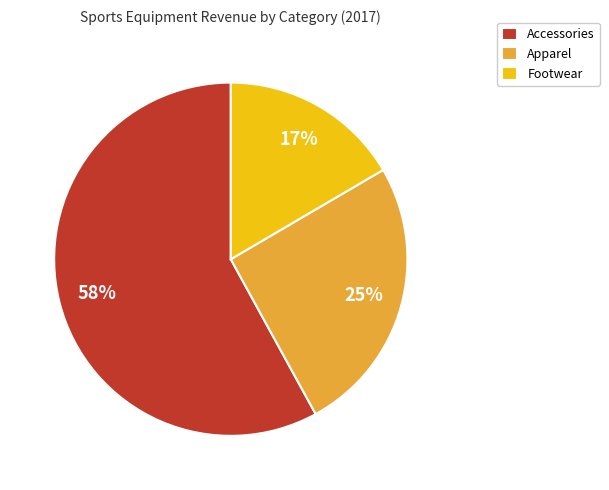

To the nearest percent, what portion does Apparel represent?

25%